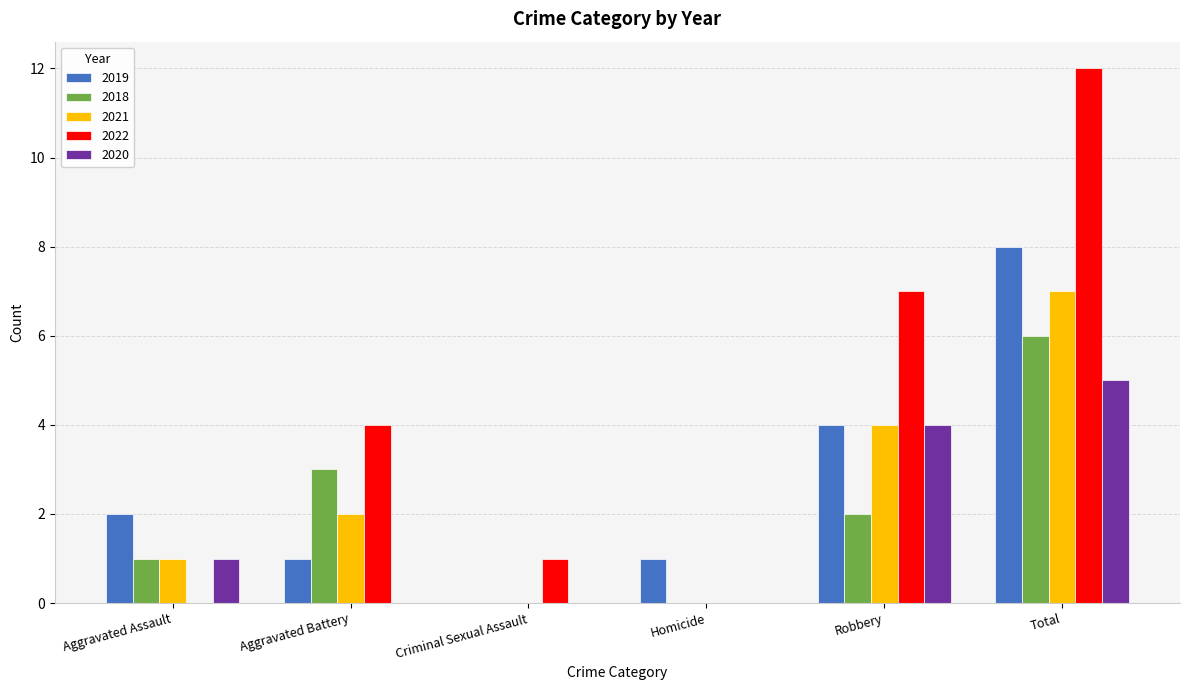

The value of 2020 at Aggravated Battery is -3. True or false?

False